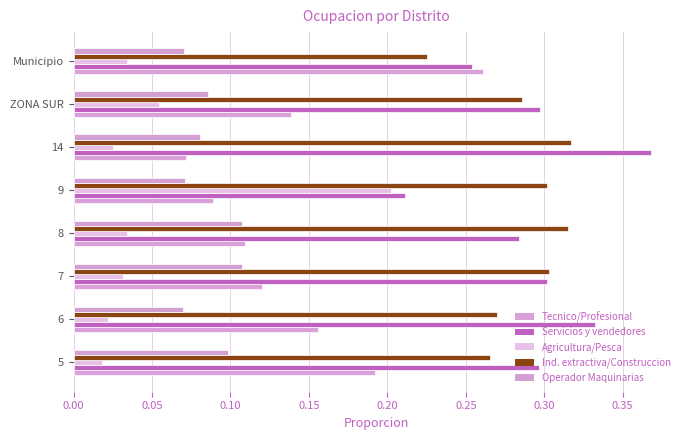

At which label does Agricultura/Pesca reach its peak?

9